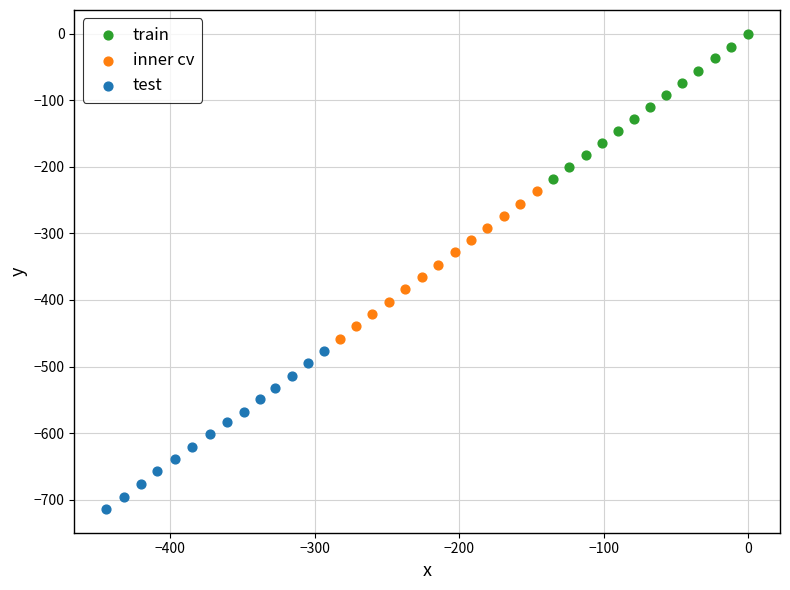

Which series contains the lowest Y value?

test